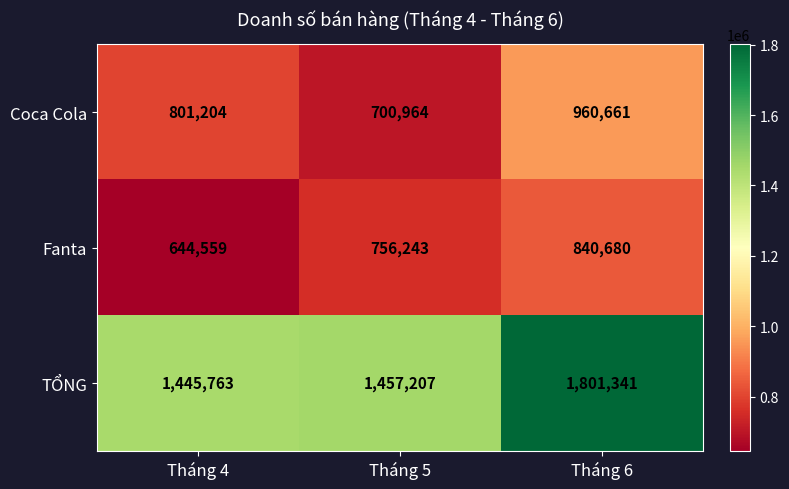

The Fanta series shows 1149719 at Tháng 6. True or false?

False